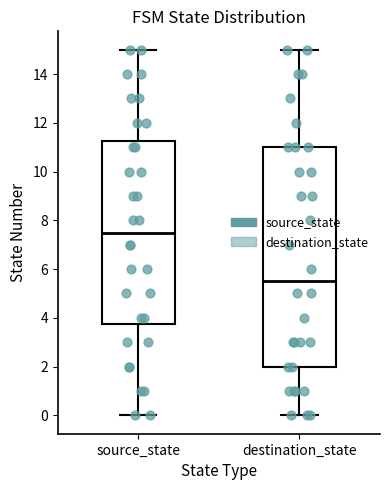

Reading left to right, read every box against the y-axis: the position of its median line, the range the box covers, and the ends of its whiskers. The values are not printed on the chart, so give them approximately, as read against the axis.

source_state: median 7.6, box 3.8 to 11.2, whiskers 0.0 to 15.0
destination_state: median 5.6, box 2.0 to 11.0, whiskers 0.0 to 15.0